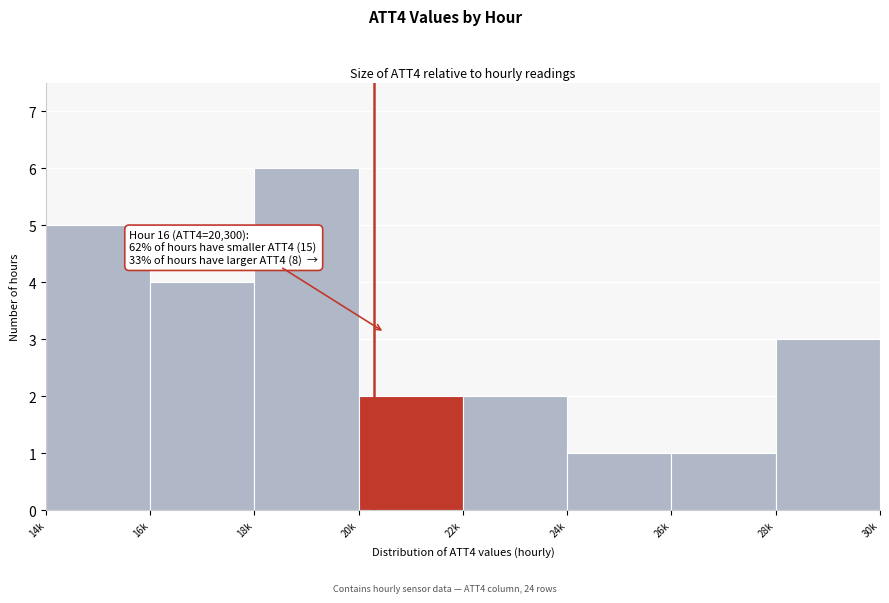

Reading left to right, transcribe all the data shown in this chart.

14k=5	16k=4	18k=6	20k=2	22k=2	24k=1	26k=1	28k=3